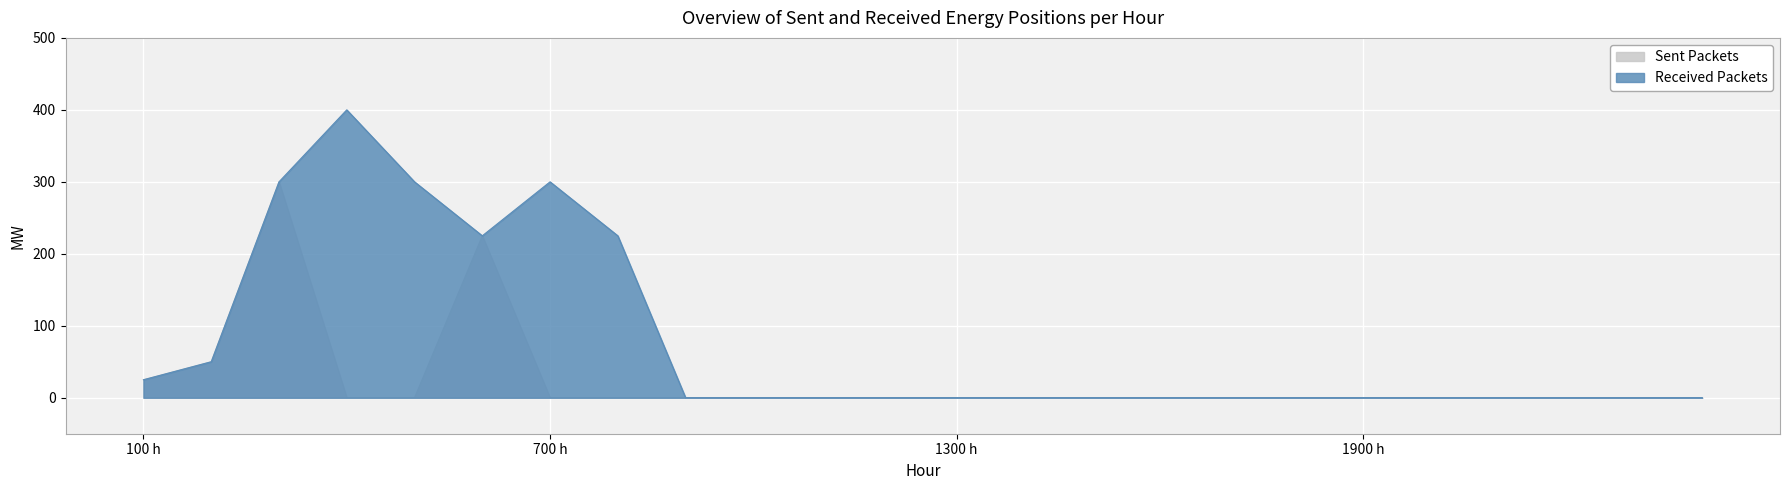

How many values in the Sent Packets series exceed 0?

4